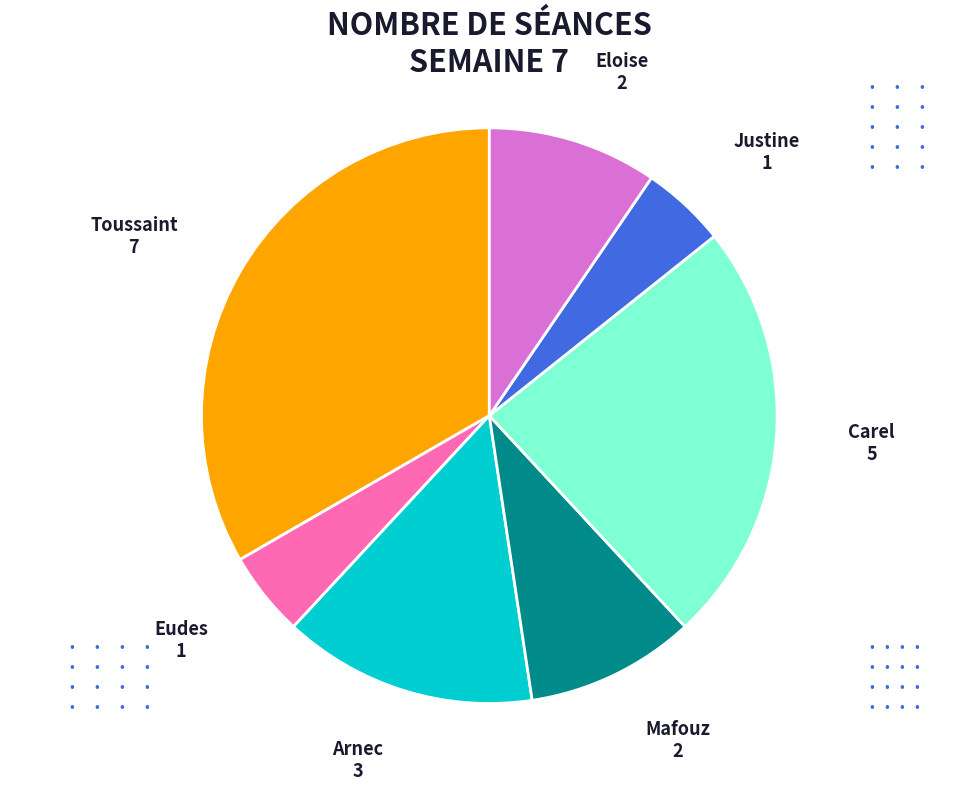

Is there a majority slice in this chart?

No